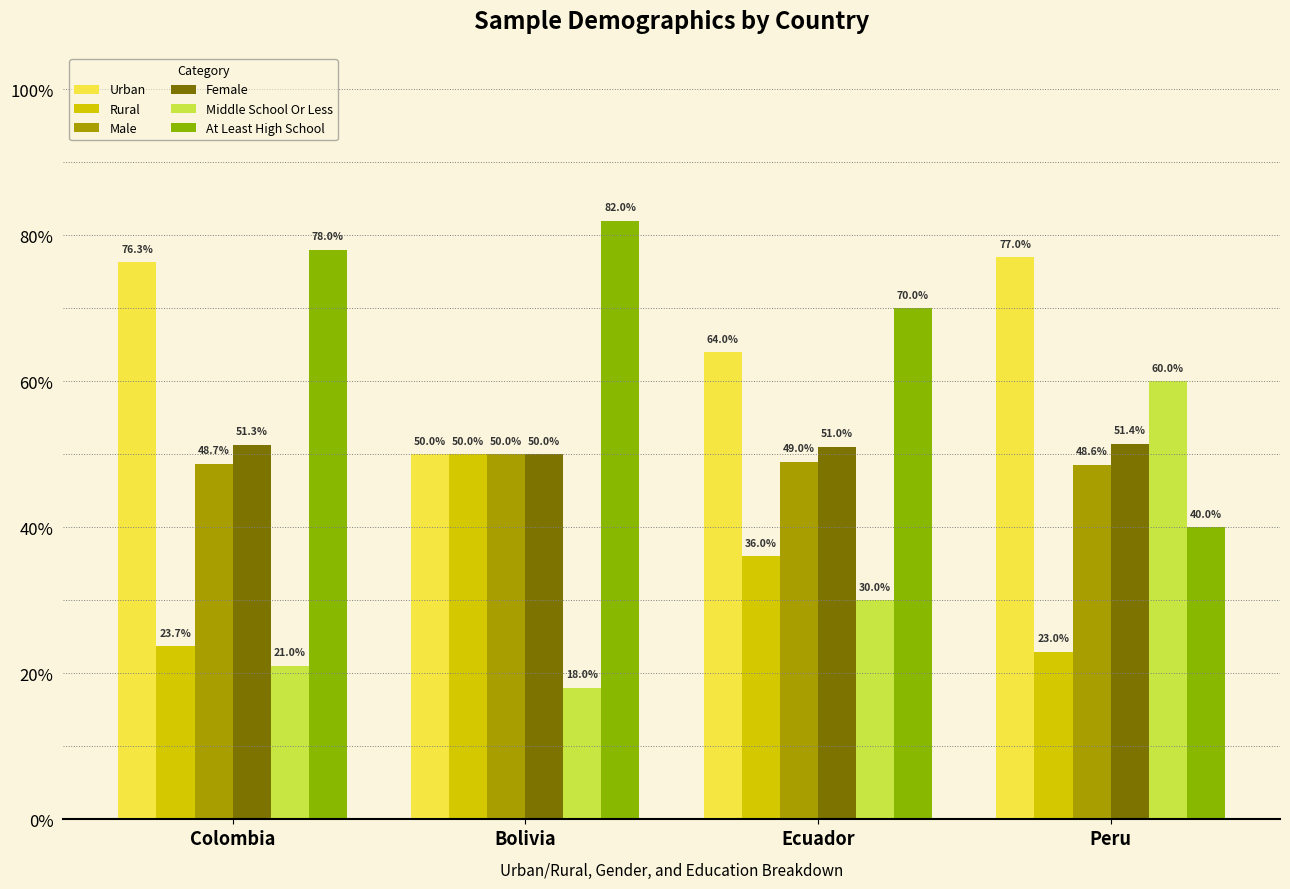

What position from the left is Peru?

4